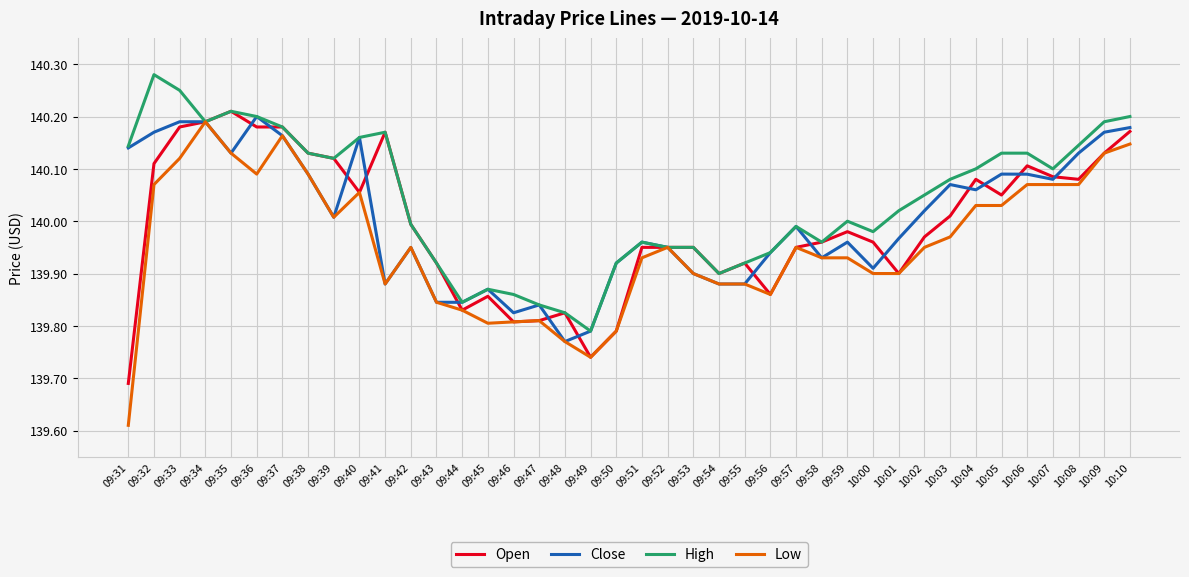

How many lines are shown in the chart?

4